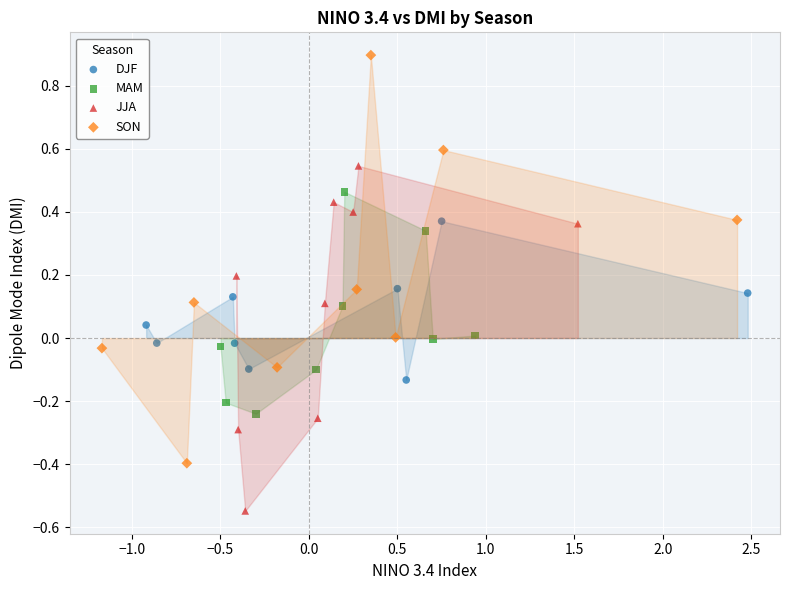

Which series reaches the minimum Y coordinate?

JJA